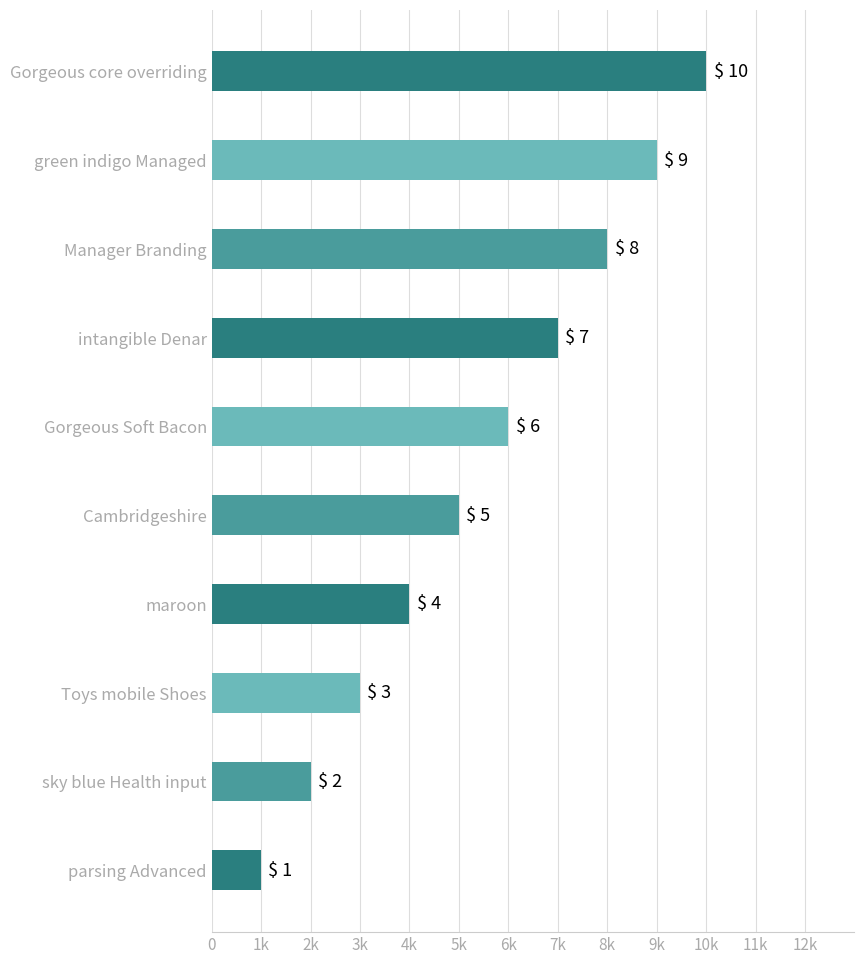

Rank the categories by value from lowest to highest.

parsing Advanced, sky blue Health input, Toys mobile Shoes, maroon, Cambridgeshire, Gorgeous Soft Bacon, intangible Denar, Manager Branding, green indigo Managed, Gorgeous core overriding